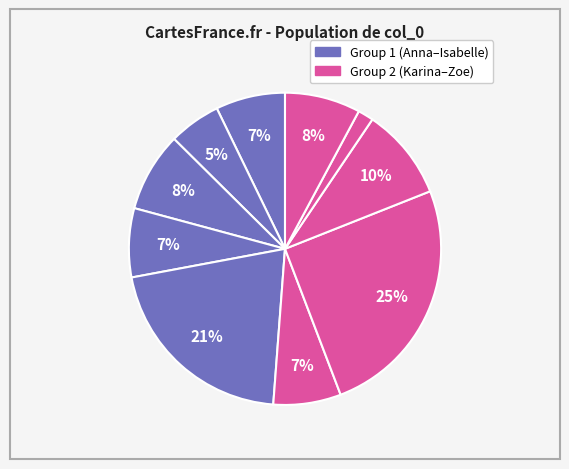

How many segments does this pie chart have?

10